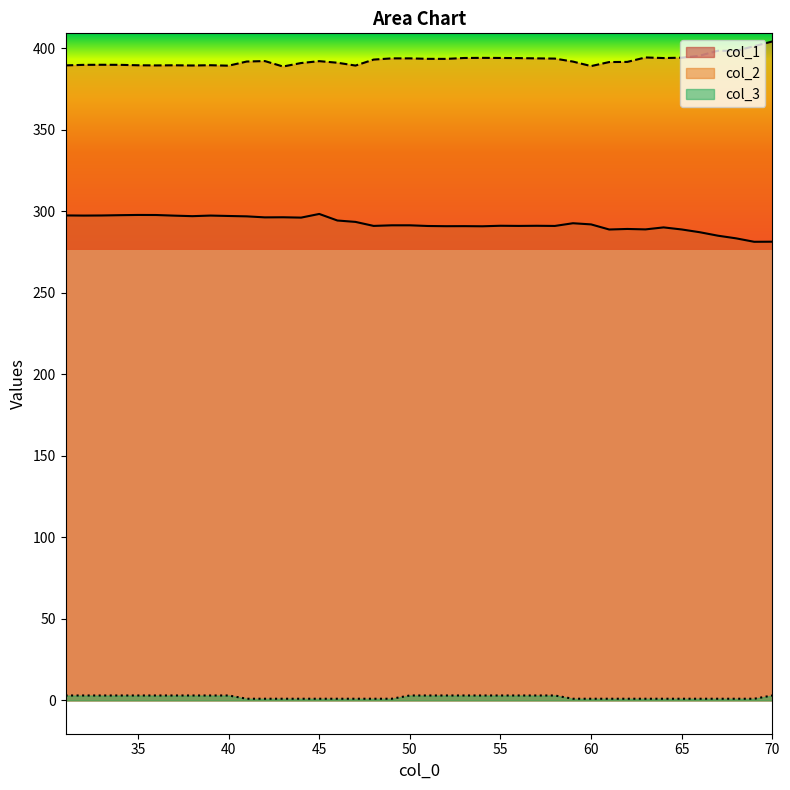

List the series in order of their overall mean, lowest first.

col_3, col_1, col_2